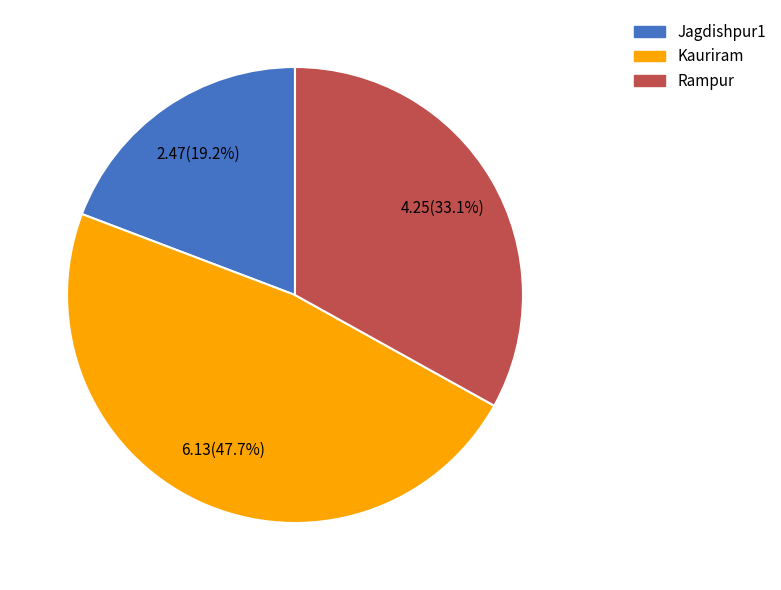

Is there any slice that represents more than half of the pie?

No